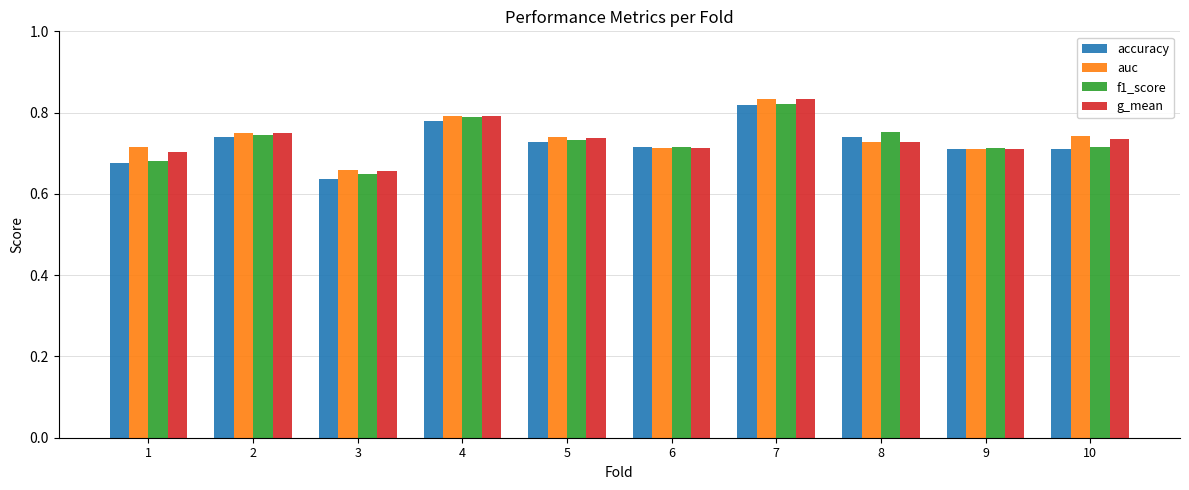

The value of accuracy at 7 is 0.8. True or false?

True